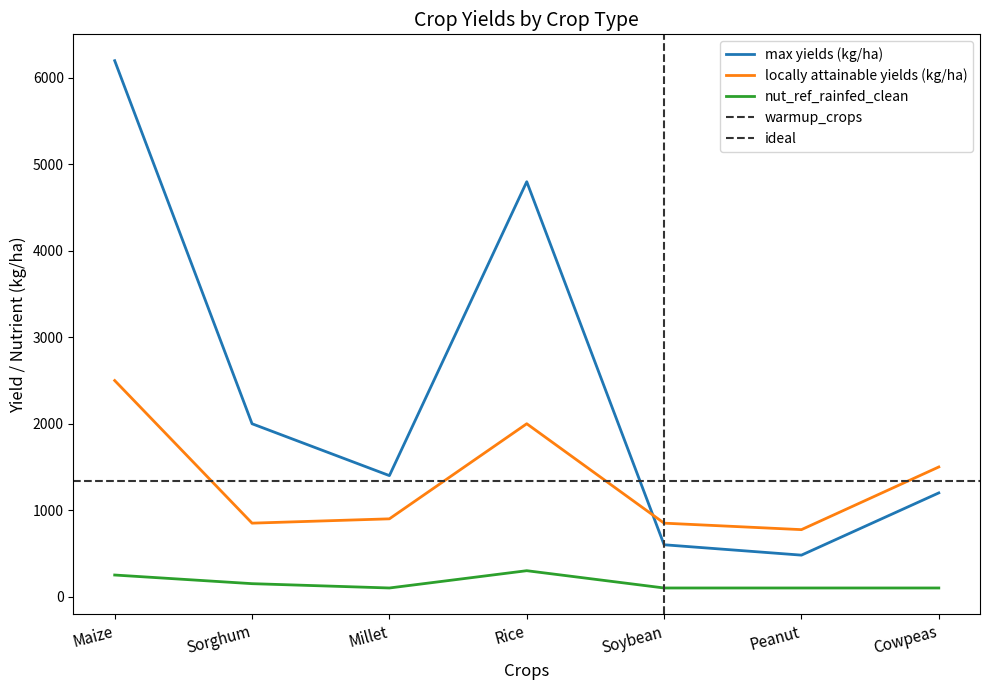

What is the approximate value of max yields (kg/ha) at Maize, to the nearest 100?

6200